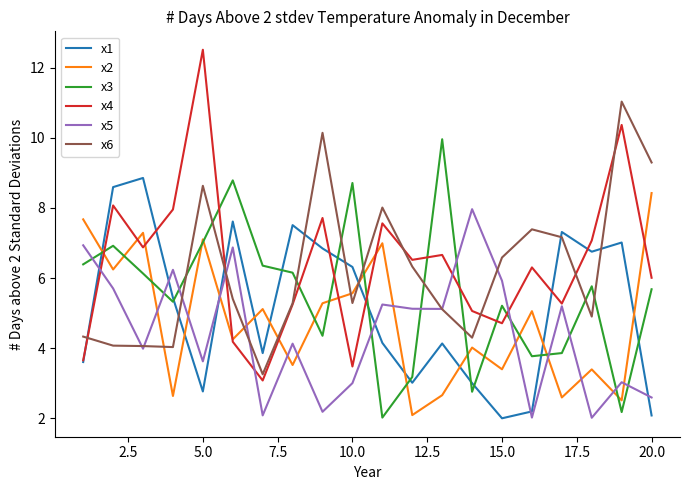

What is the smallest value displayed?

2.0